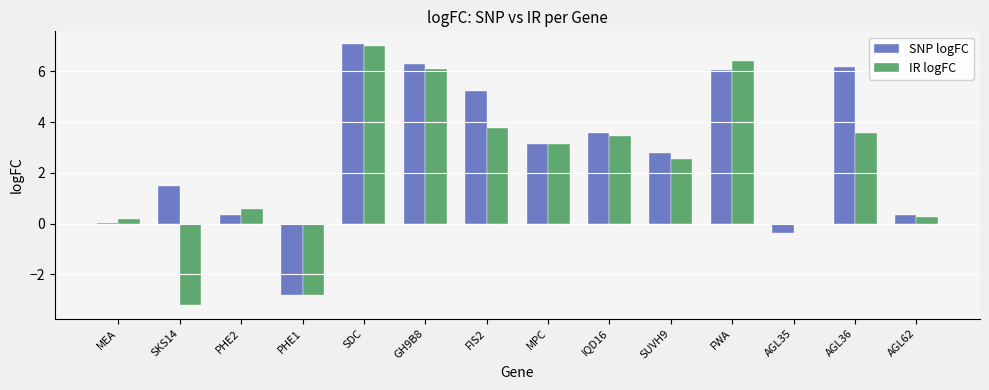

How many distinct data groups are displayed?

2